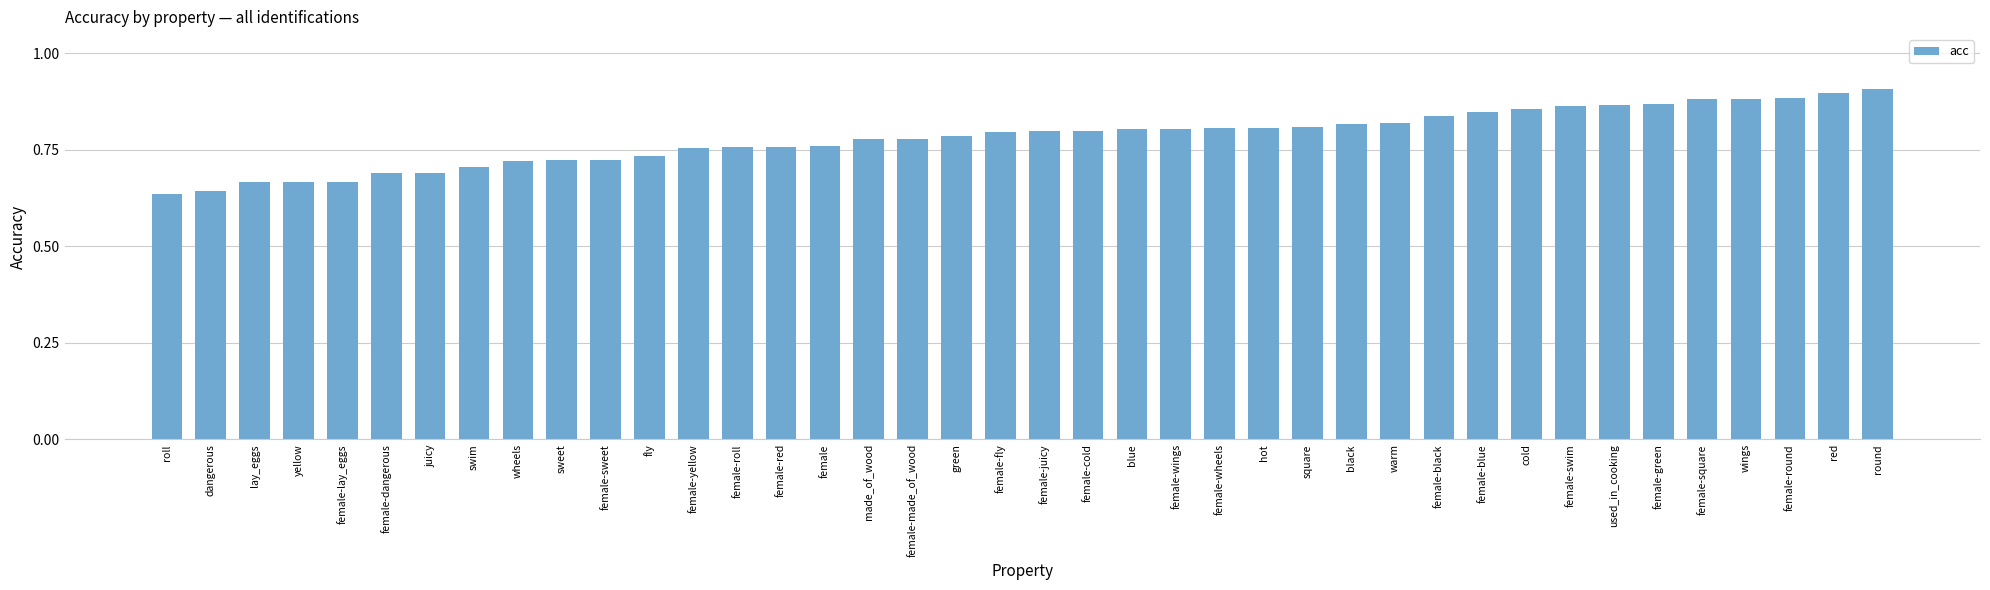

What is the sum of all values?

31.3